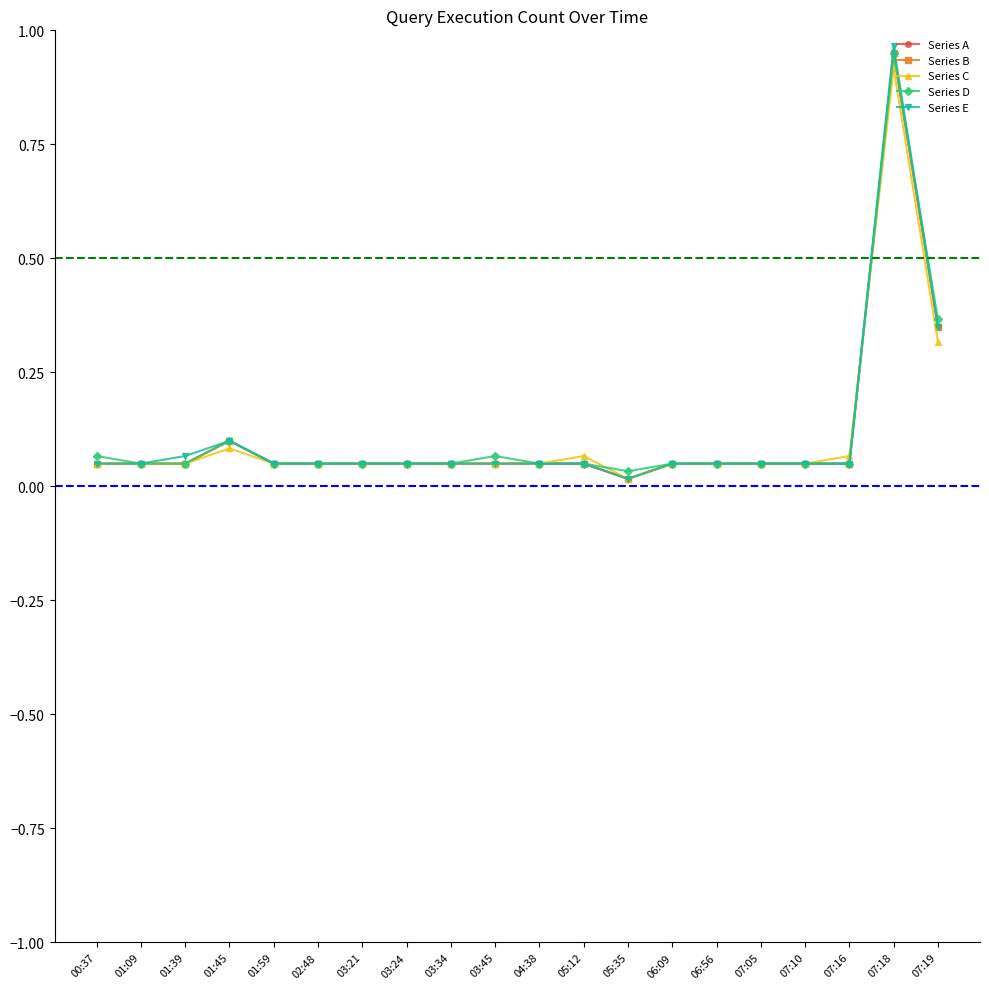

What is the sum of the Series A values at 03:24 and 06:09?

0.1